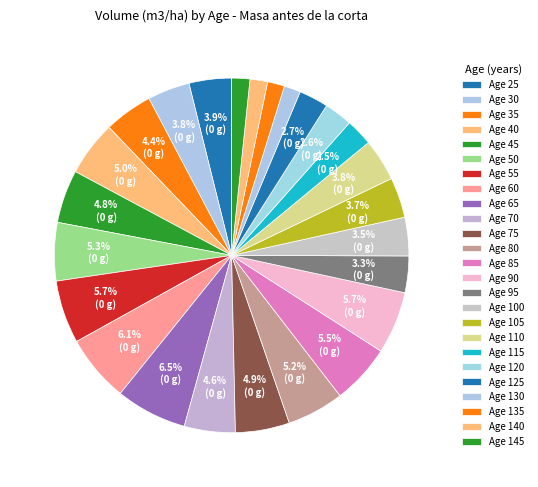

Rank the categories by value from highest to lowest.

65, 60, 55, 90, 85, 50, 80, 40, 75, 45, 70, 35, 25, 30, 110, 105, 100, 95, 125, 120, 115, 145, 140, 135, 130